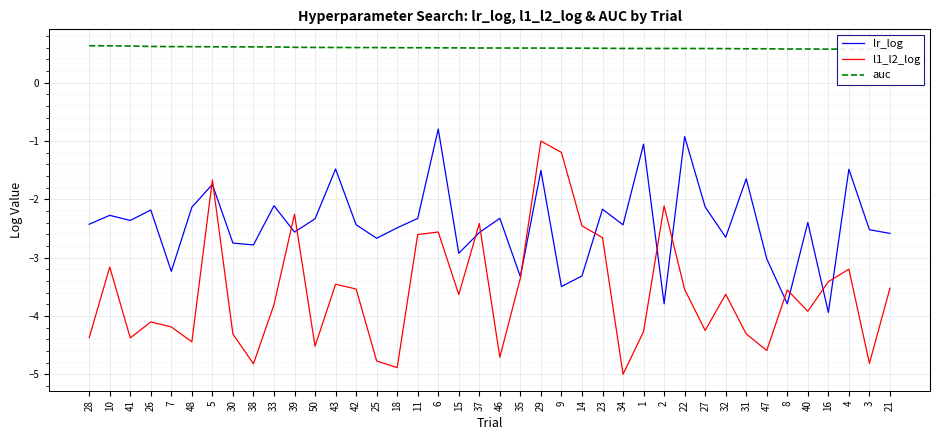

Count the auc values in the range 0 to 1.

40